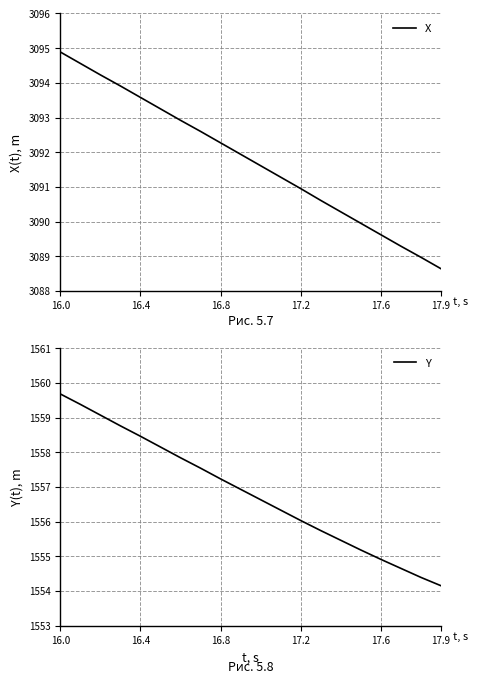

What is the sum of all Y values?

31136.5